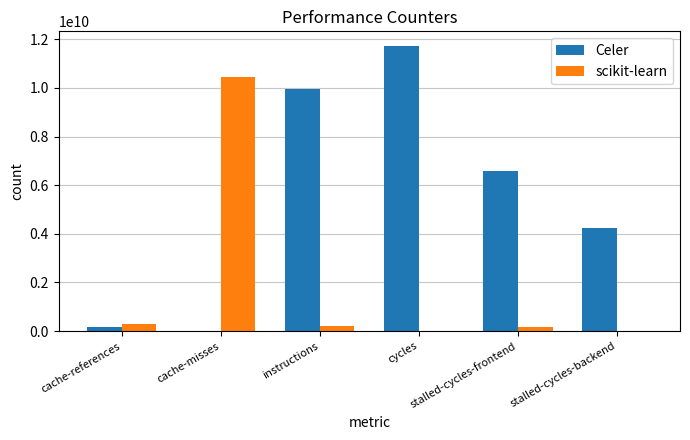

What is the maximum value shown in the chart?

11740243418